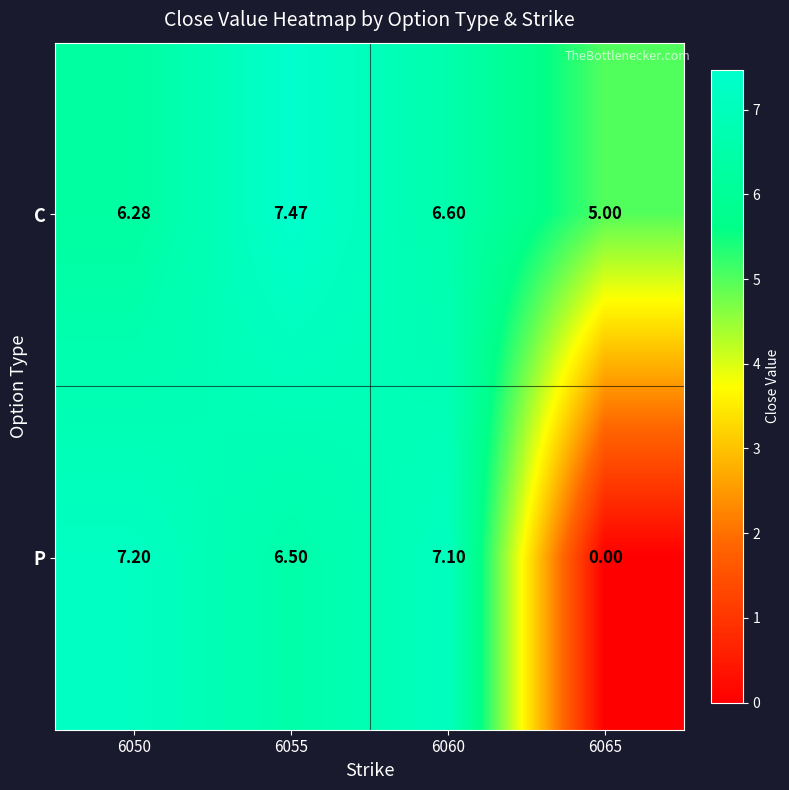

Rank the series by their maximum value, from lowest to highest.

P, C